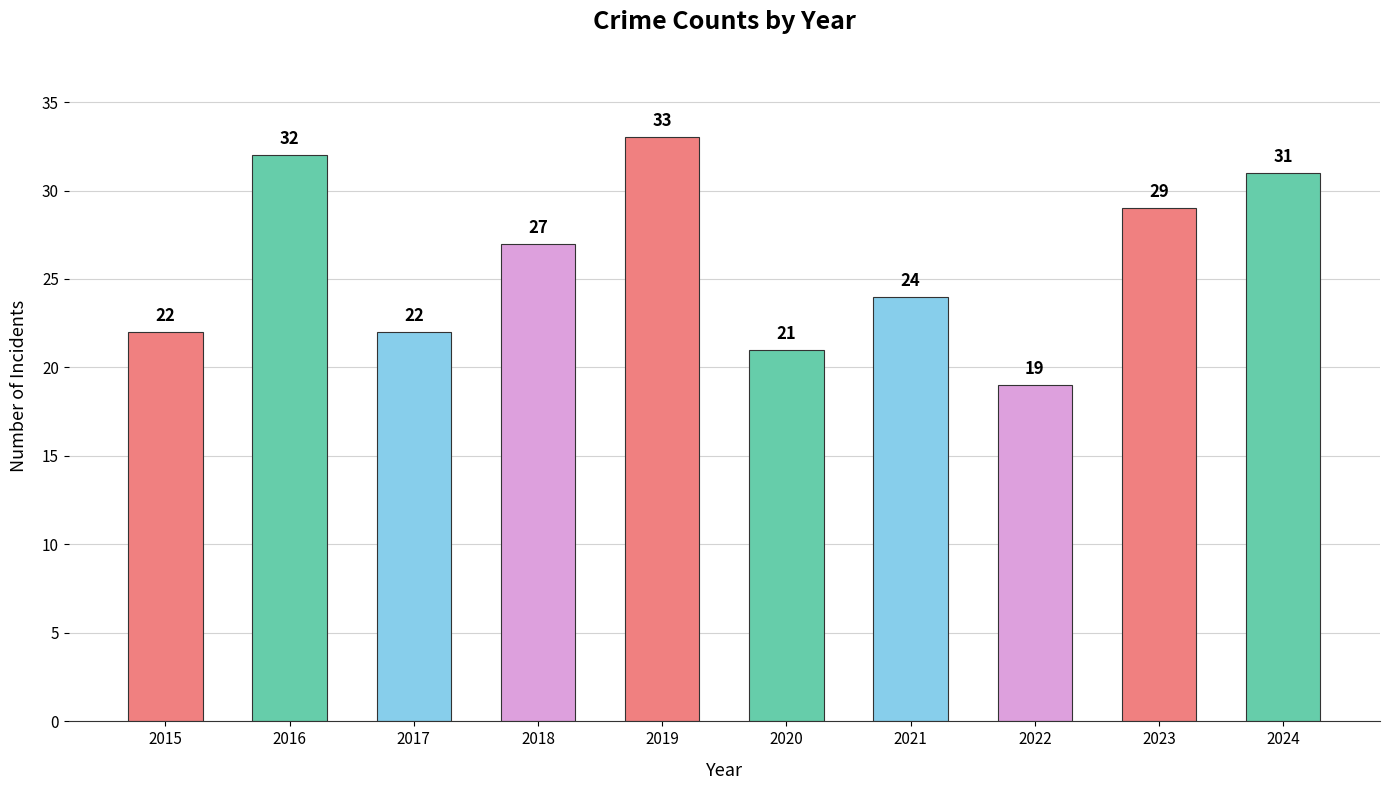

What is the greatest value displayed?

33